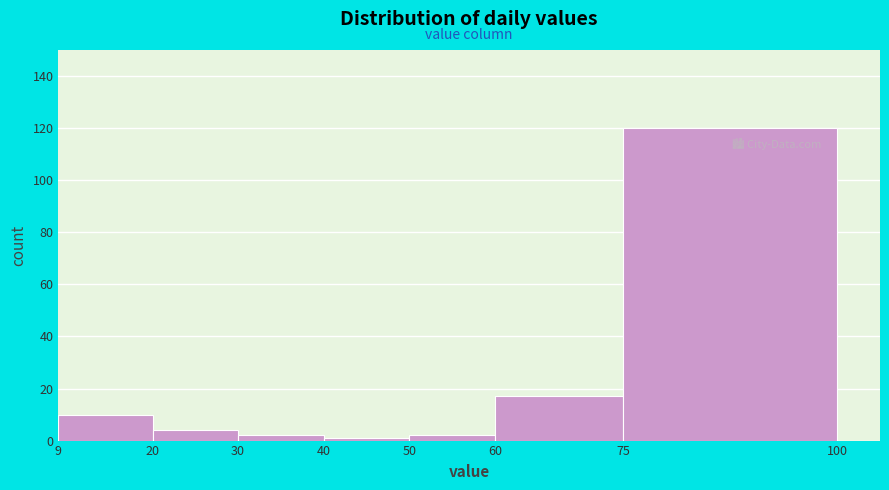

Which range on the x-axis has the tallest bar?

75 to 100